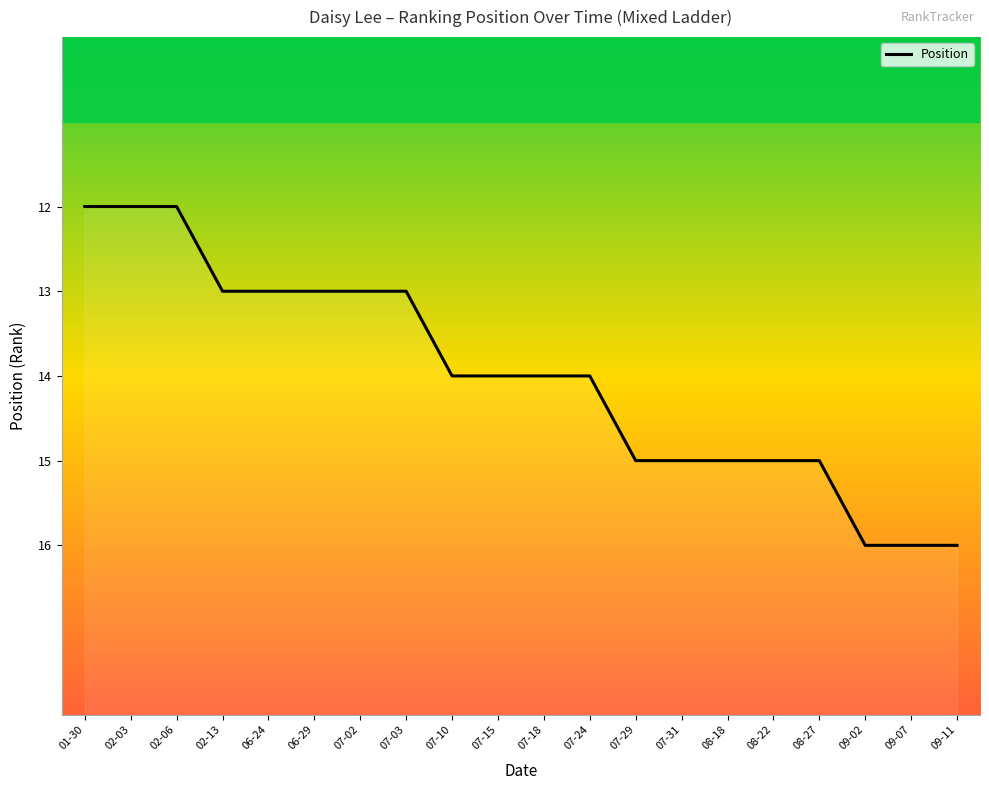

Does the chart have visible grid lines?

No